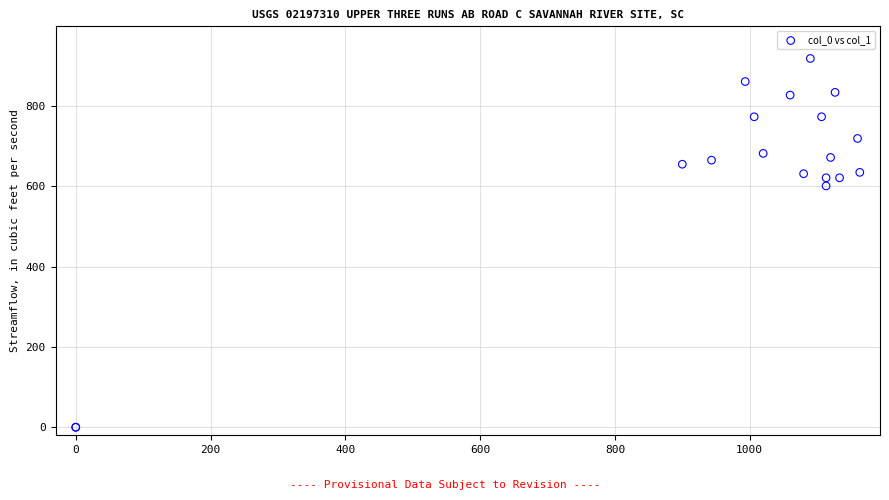

What Y value in the scatter plot is closest to 459?

600.8